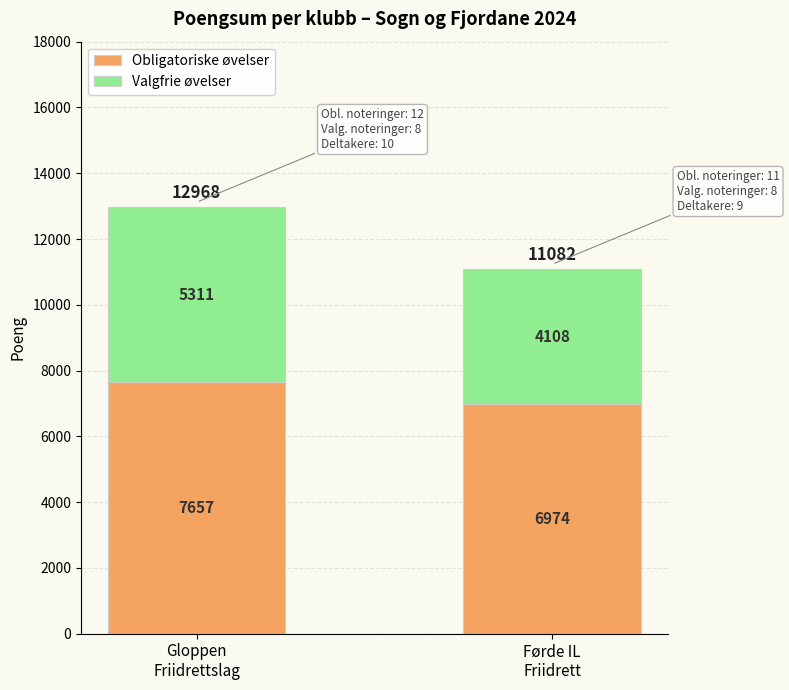

How many data points does each series have?

2